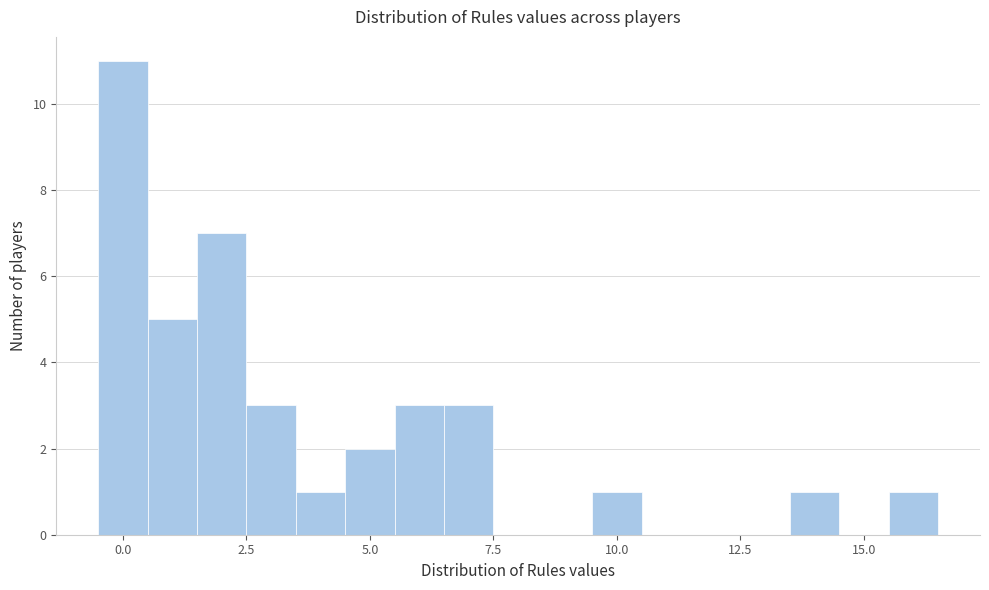

Read against the x-axis, roughly where is the centre of the tallest bar?

0.0